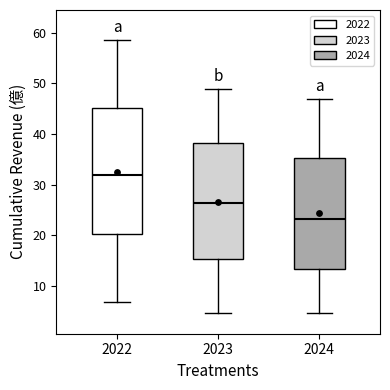

Which box has the highest median line?

2022